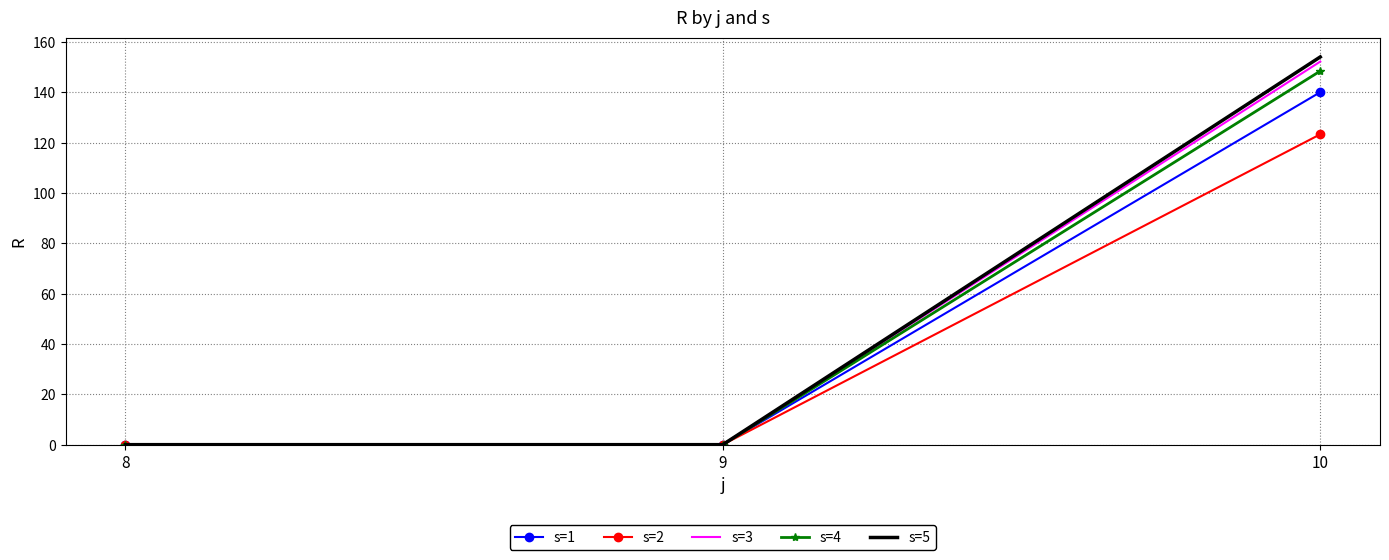

The value of s=3 at 8 is 0.0. True or false?

True